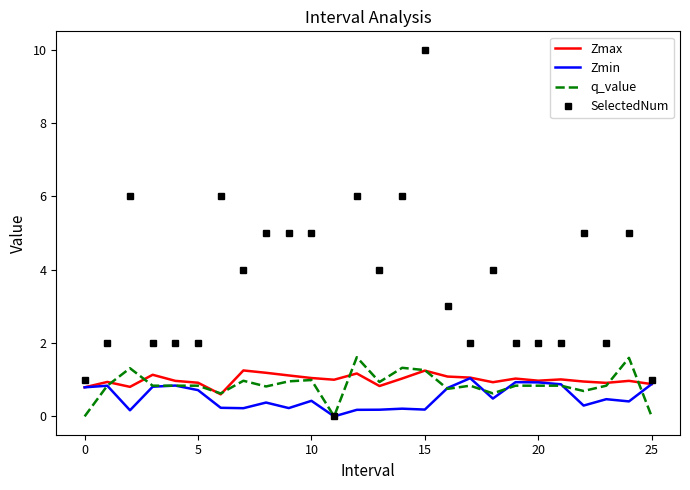

Which series has the widest spread of values?

SelectedNum